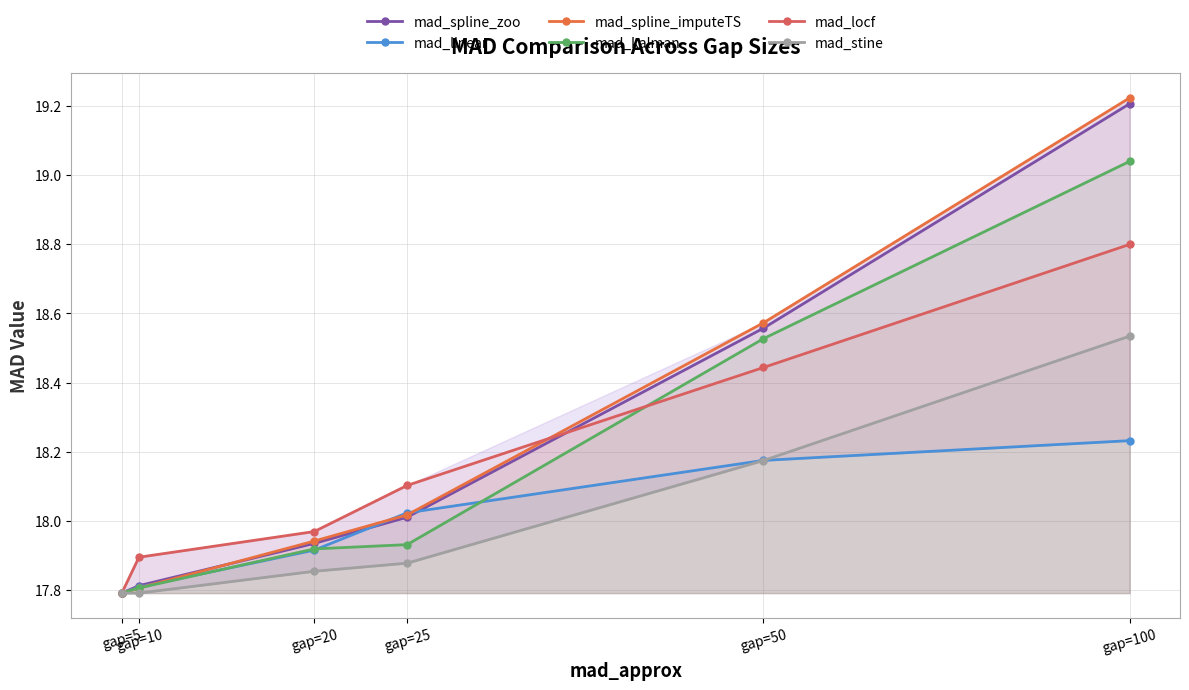

What is the sum of the mad_spline_zoo values at gap=100 and gap=25?

37.2